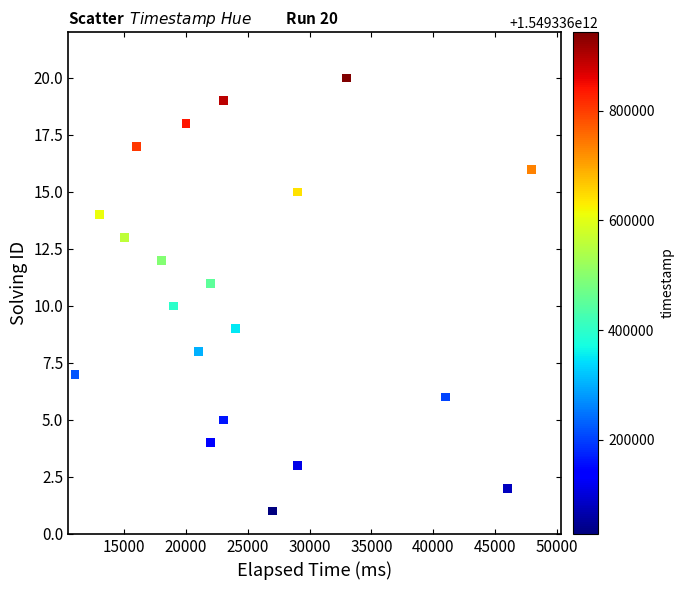

What is the range of X values (max minus min)?

37000